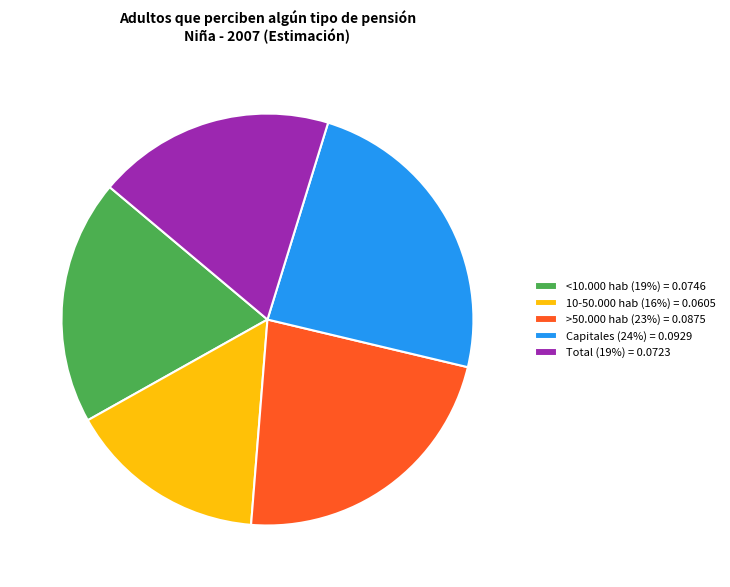

Do <10.000 hab (19%) = 0.0746 and Capitales (24%) = 0.0929 together represent more than half of the pie?

No